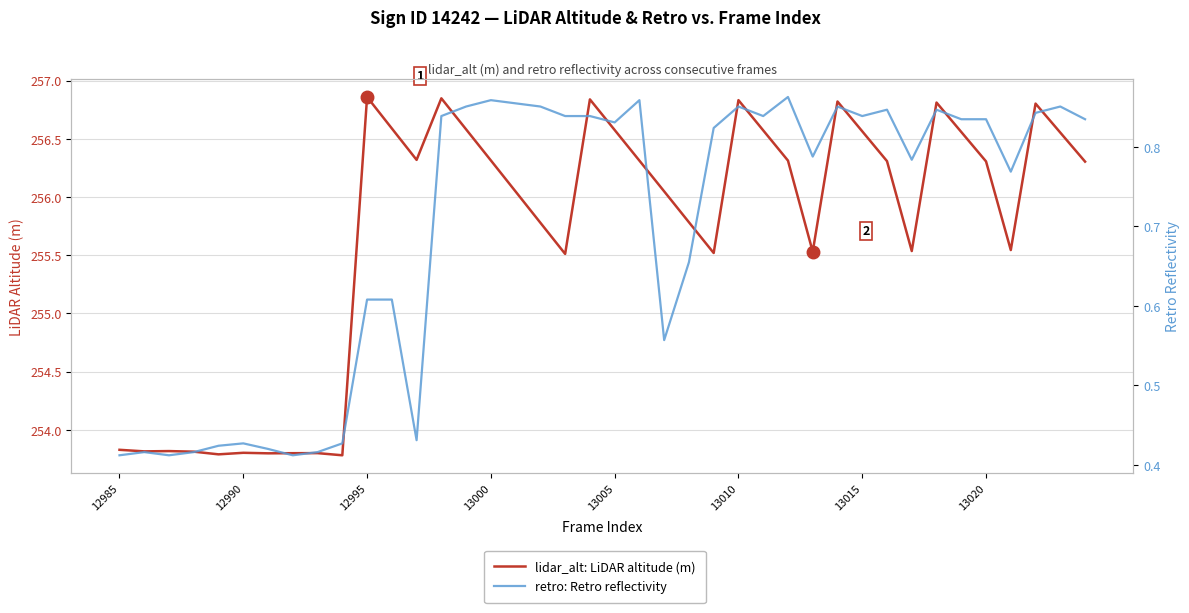

At which label is retro: Retro reflectivity closest to 0?

12985